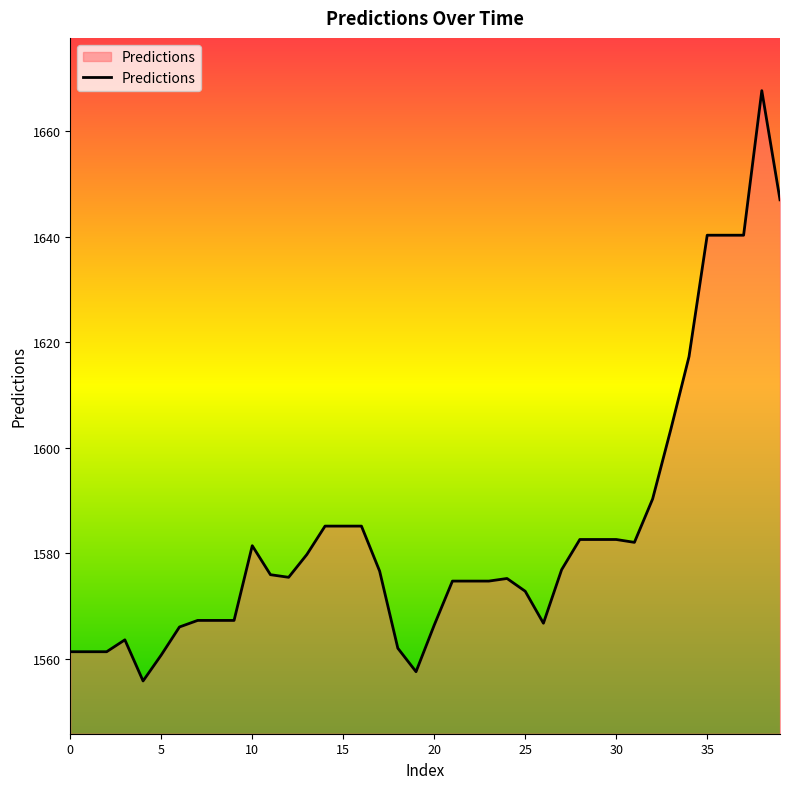

What is the maximum value shown in the chart?

1667.7